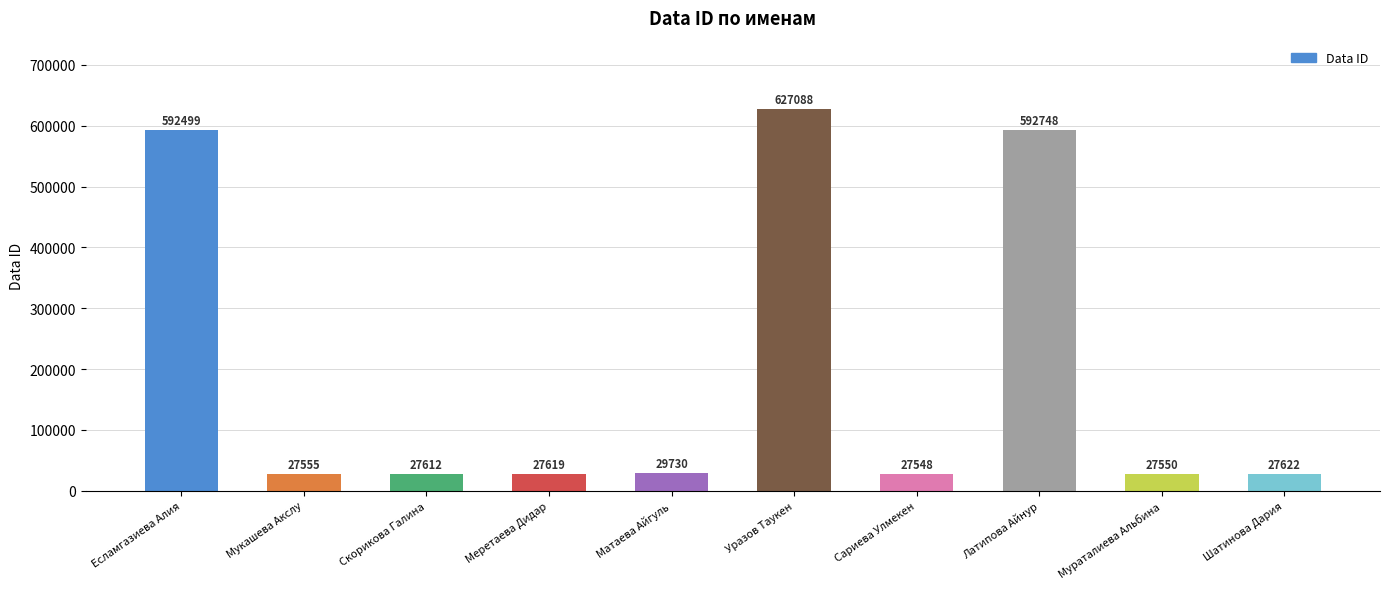

What is the difference between the values at Уразов Таукен and Матаева Айгуль?

597358